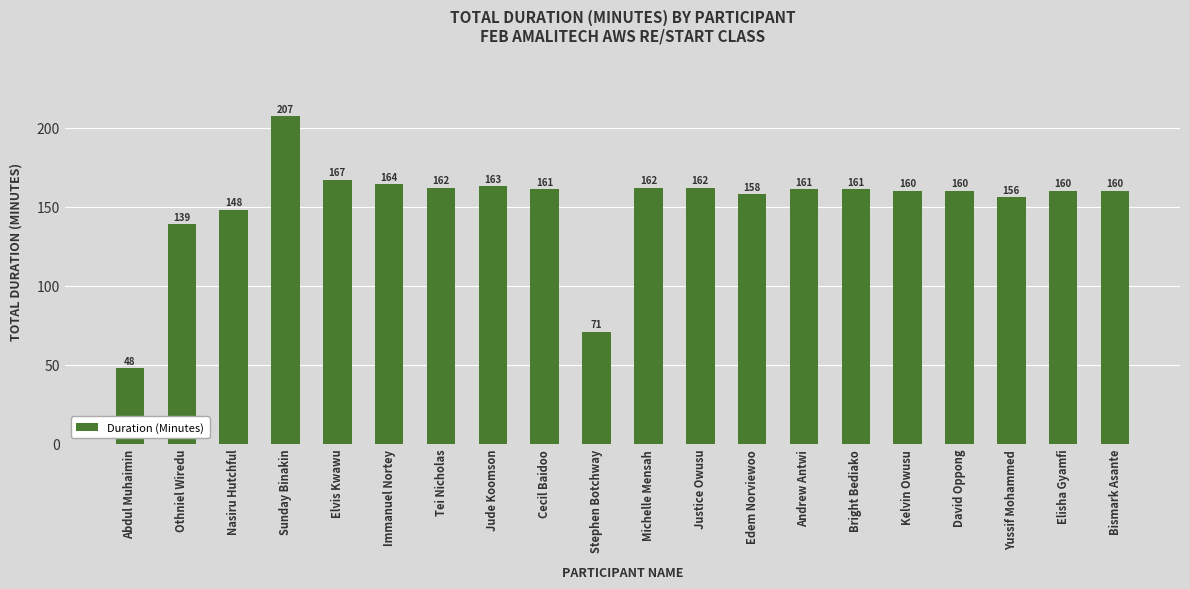

What is the greatest value displayed?

207